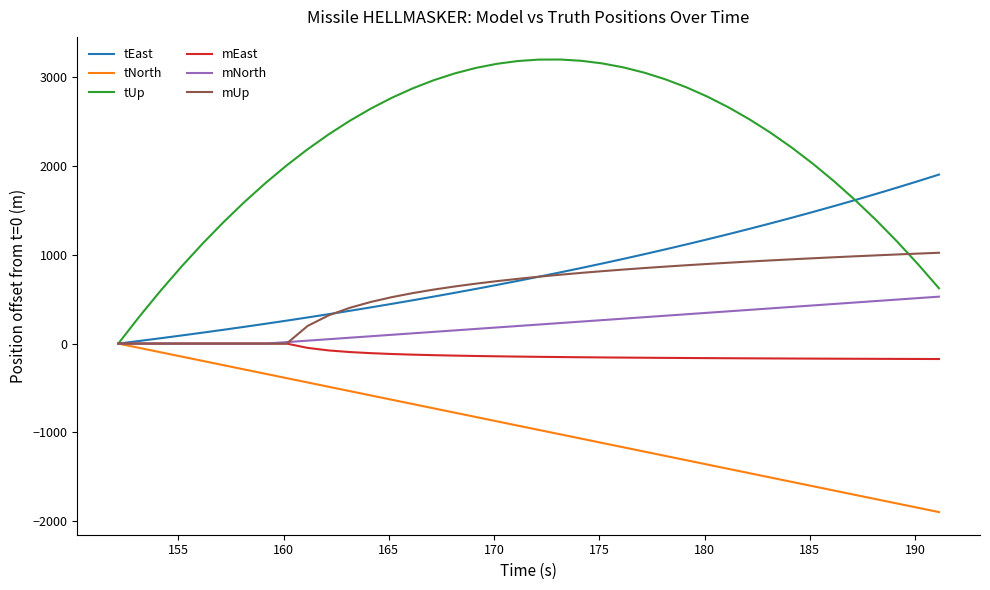

Count the number of categories in the chart.

40